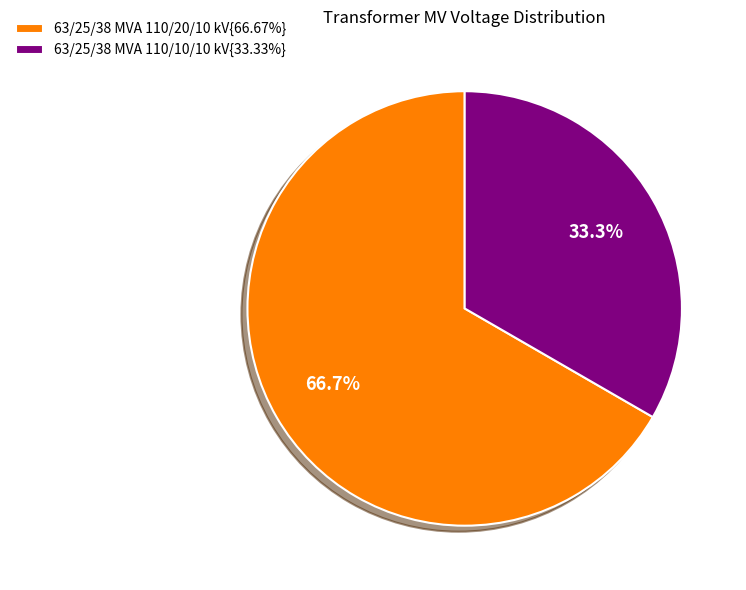

What percentage do 63/25/38 MVA 110/10/10 kV{33.33%} and 63/25/38 MVA 110/20/10 kV{66.67%} together represent?

100.0%